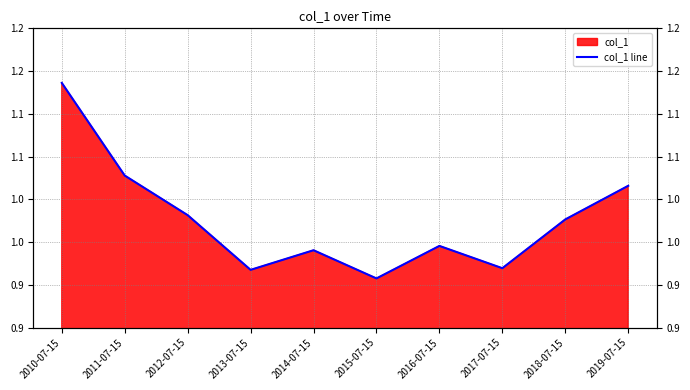

How many lines are shown in the chart?

1